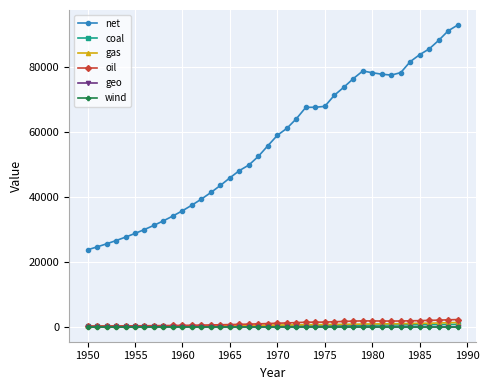

Which series has the largest range (max minus min)?

net